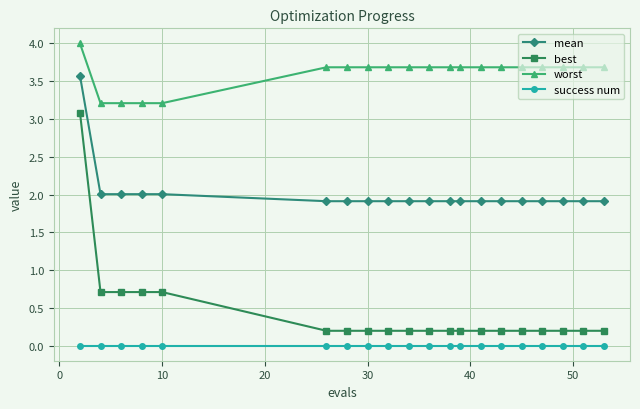

Which series has the largest total across all categories?

worst